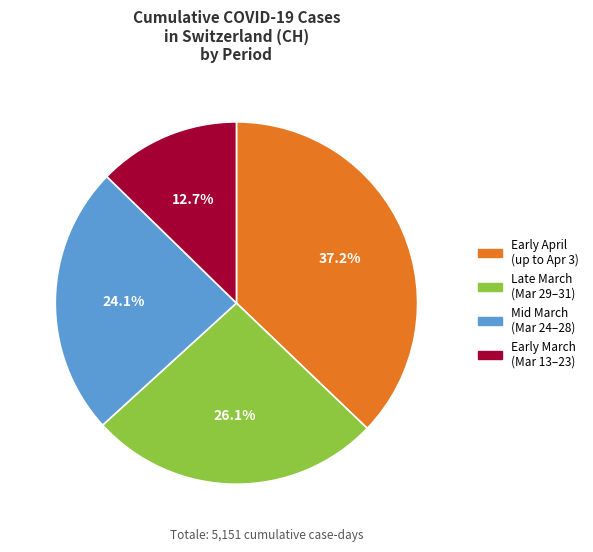

To the nearest percent, what is the difference between the largest and smallest slice percentages?

24%